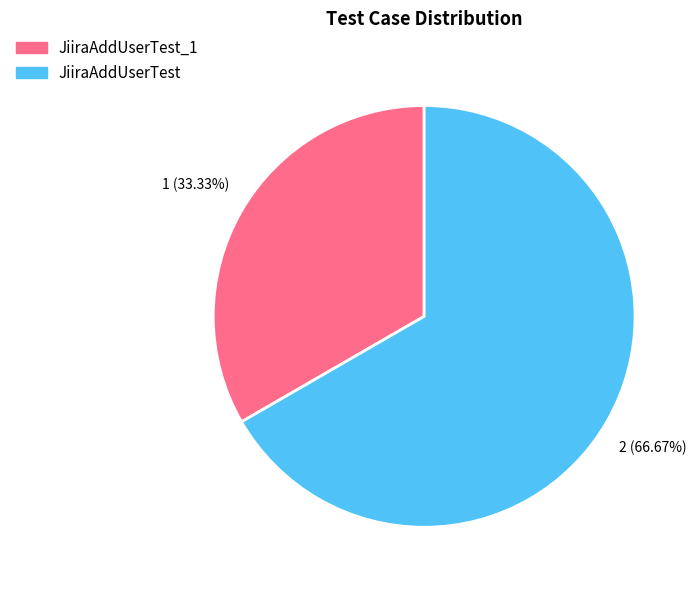

Count the number of slices in the pie.

2